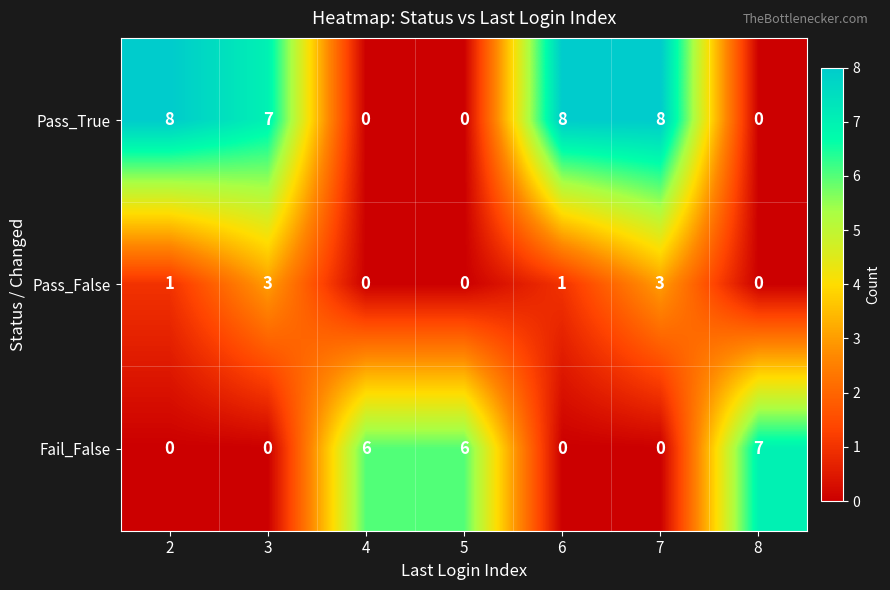

Rank the series by their maximum value, from highest to lowest.

Pass_True, Fail_False, Pass_False